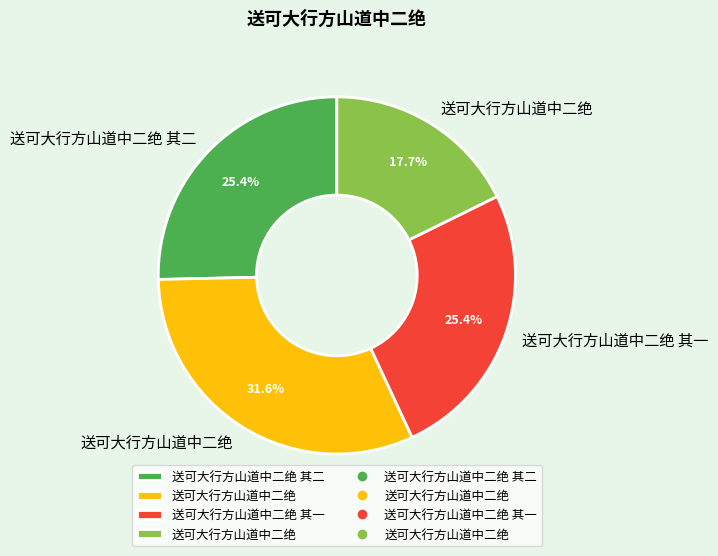

Does any single category account for the majority?

No